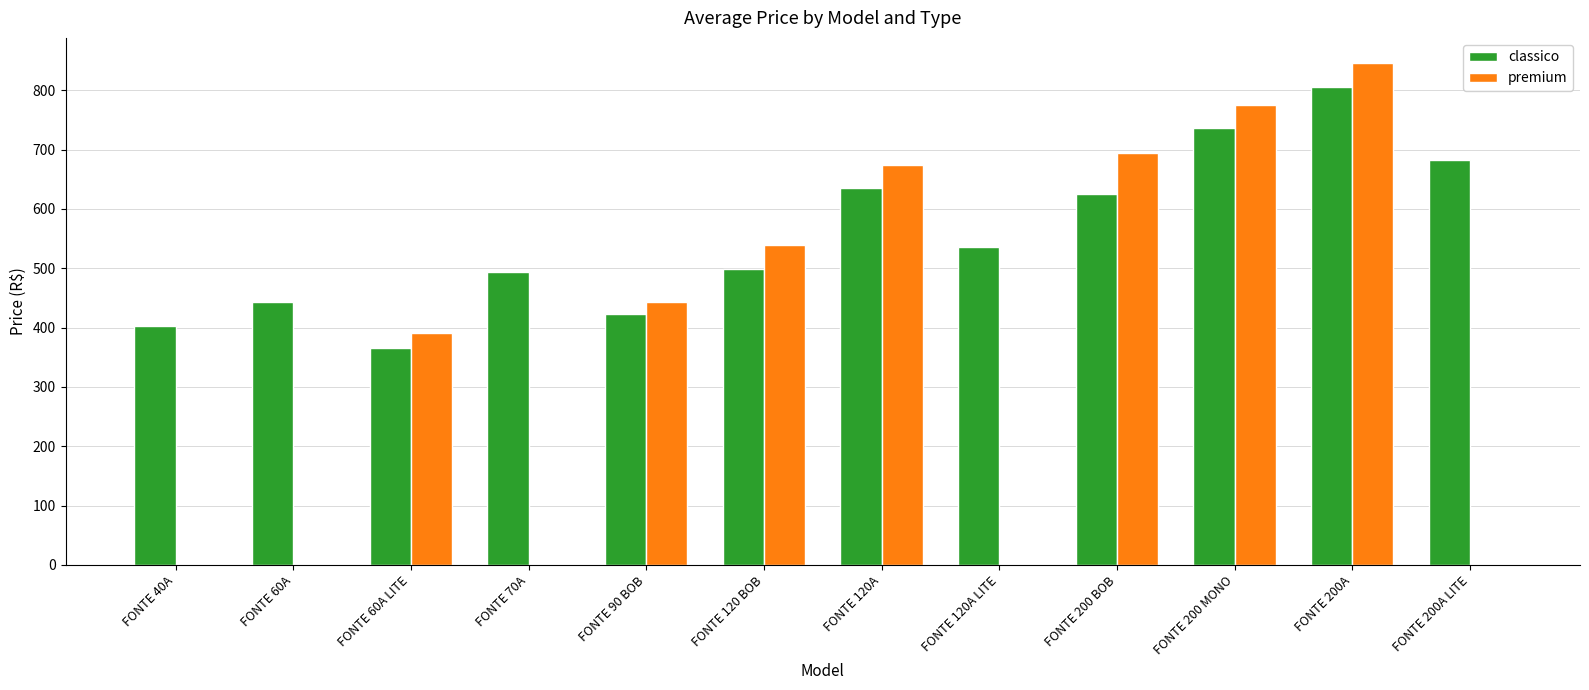

What is the total value across all series at FONTE 60A LITE?

755.4